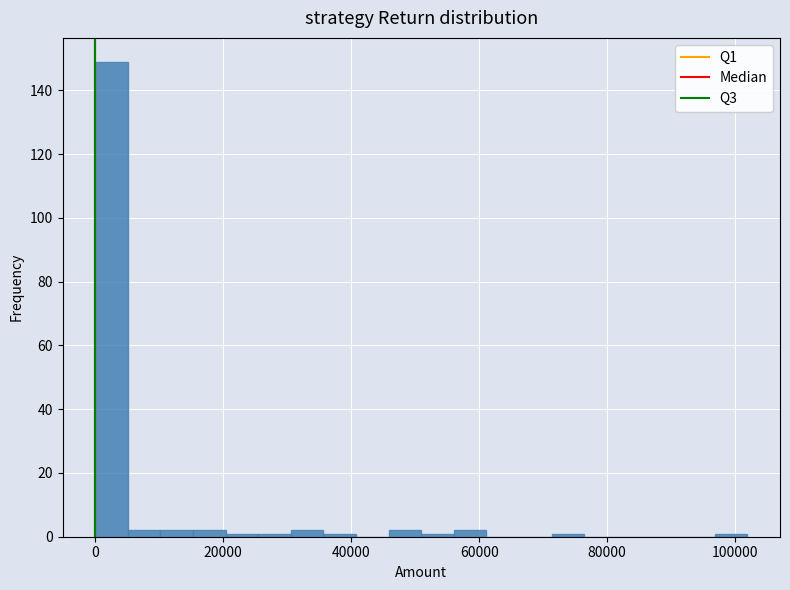

Read against the x-axis, roughly where is the centre of the tallest bar?

2000